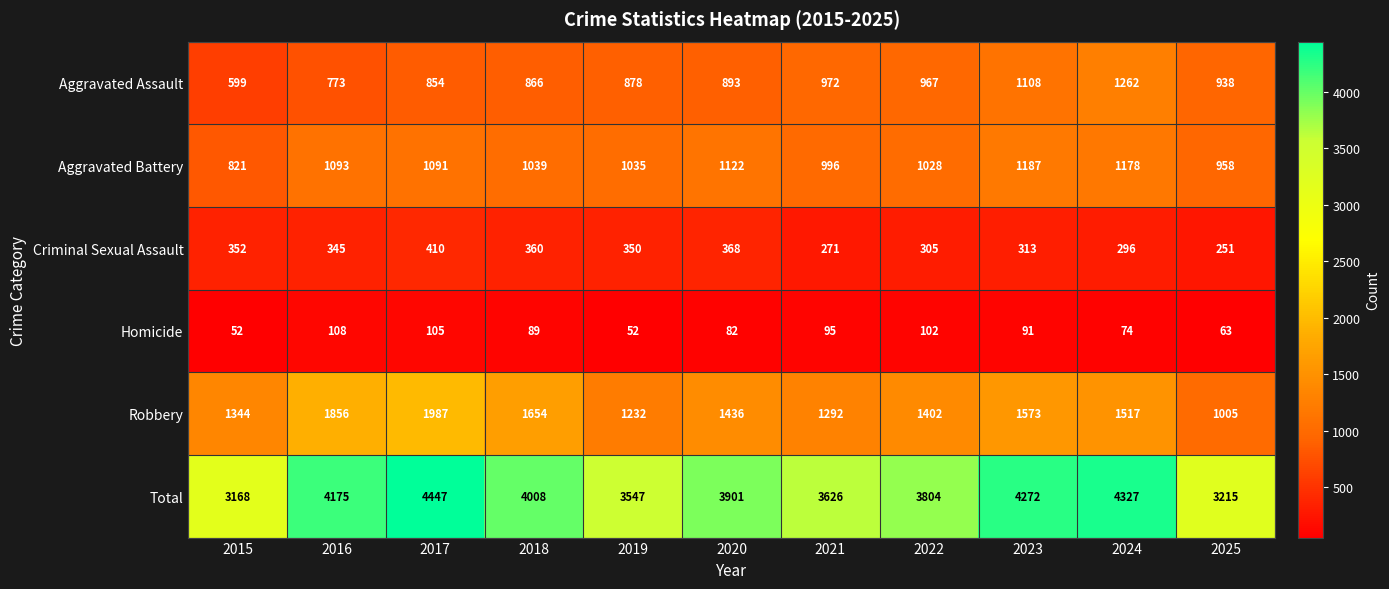

List the series in order of their peak value, highest first.

Total, Robbery, Aggravated Assault, Aggravated Battery, Criminal Sexual Assault, Homicide